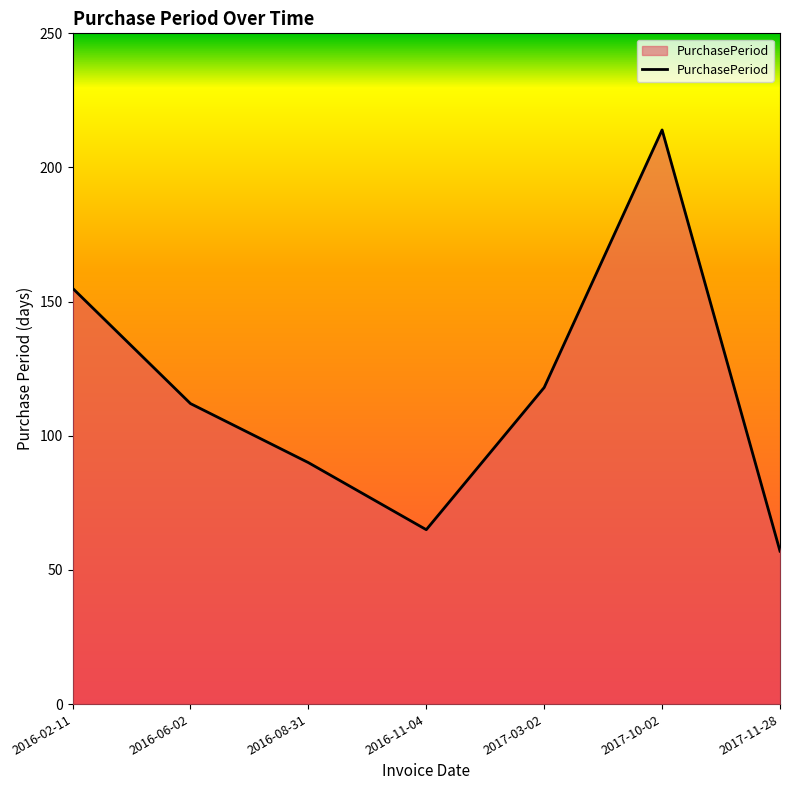

What value does the data have at 2016-06-02, to the nearest 10?

110